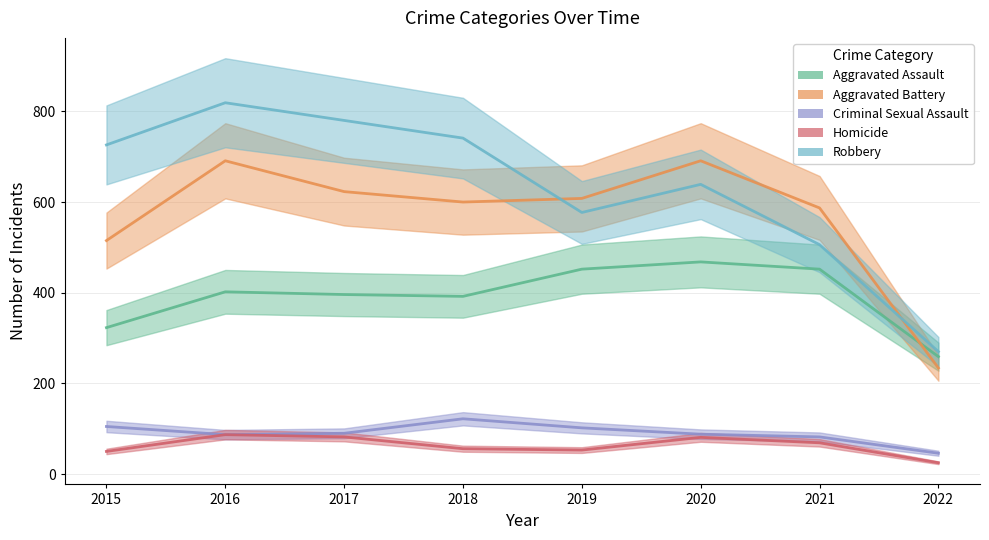

How many lines are shown in the chart?

5